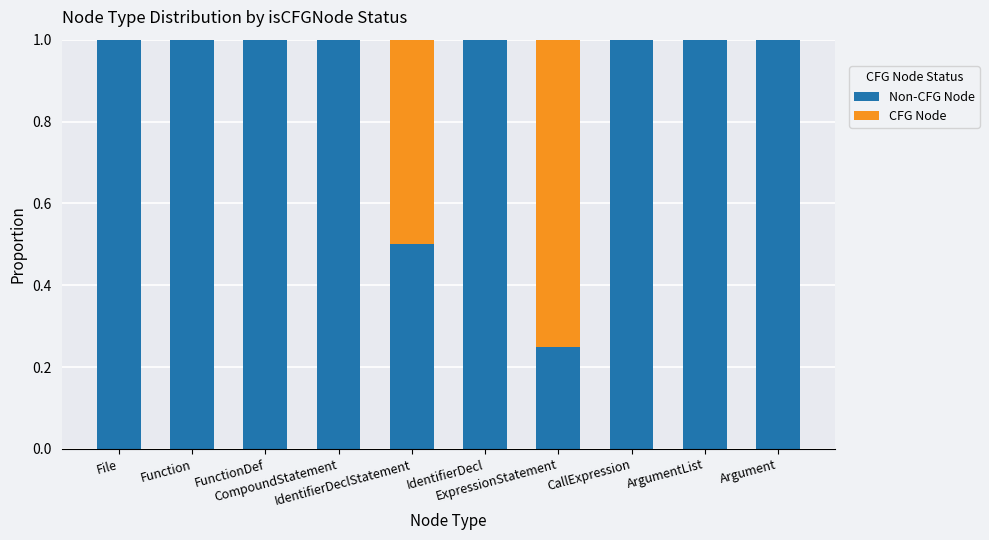

How many series are shown in this chart?

2